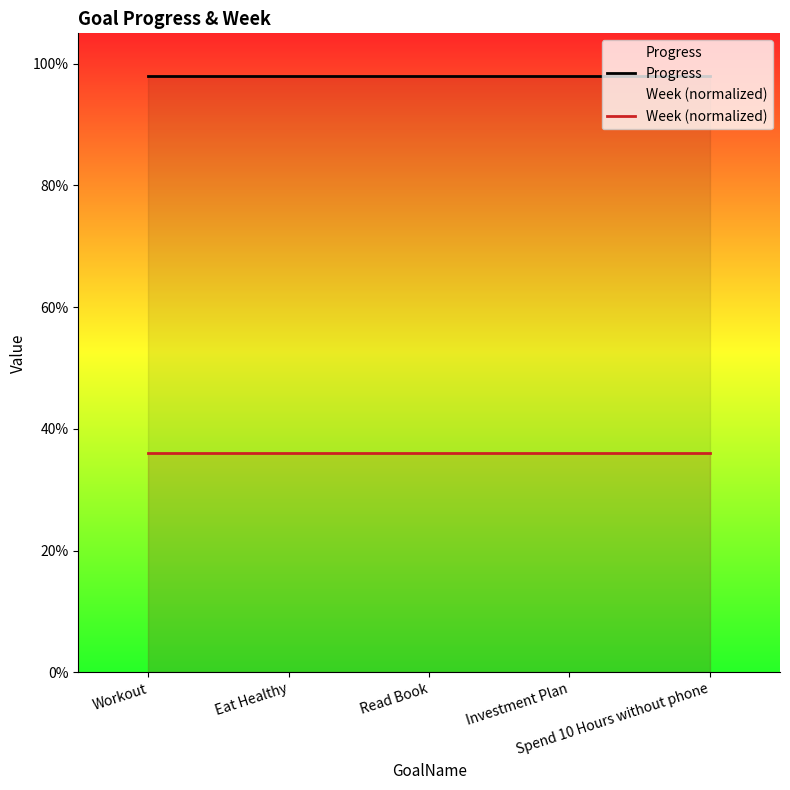

The Week (normalized) series shows 0.4 at Workout. True or false?

True